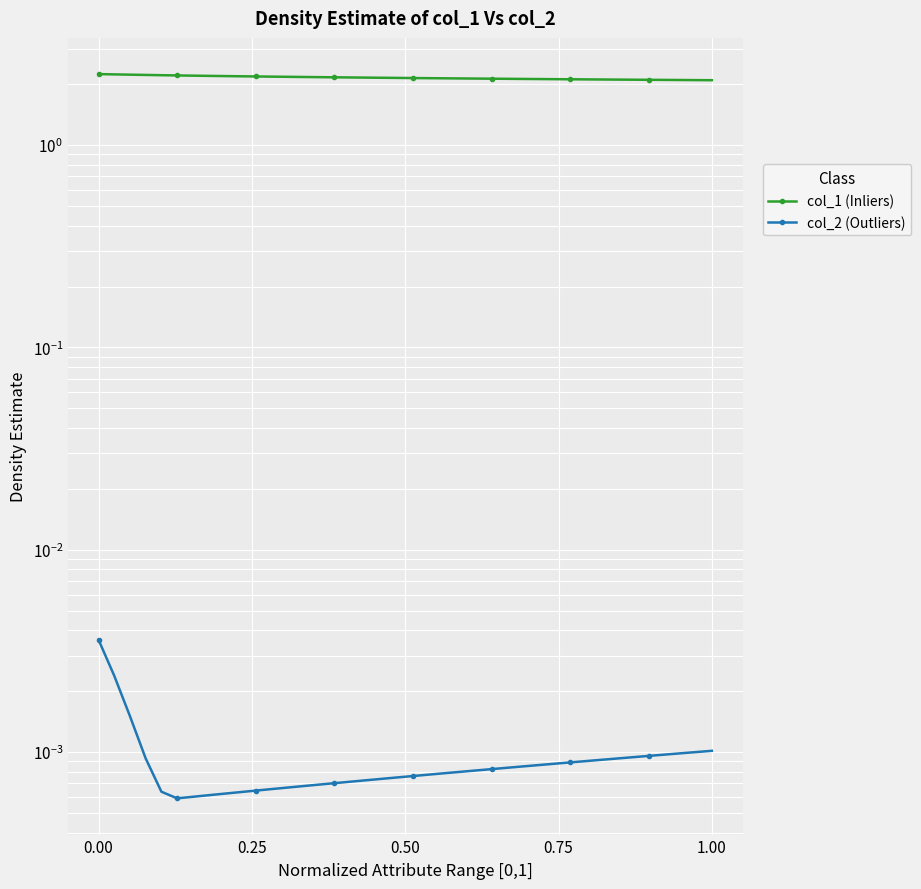

Which series has the largest range (max minus min)?

col_1 (Inliers)